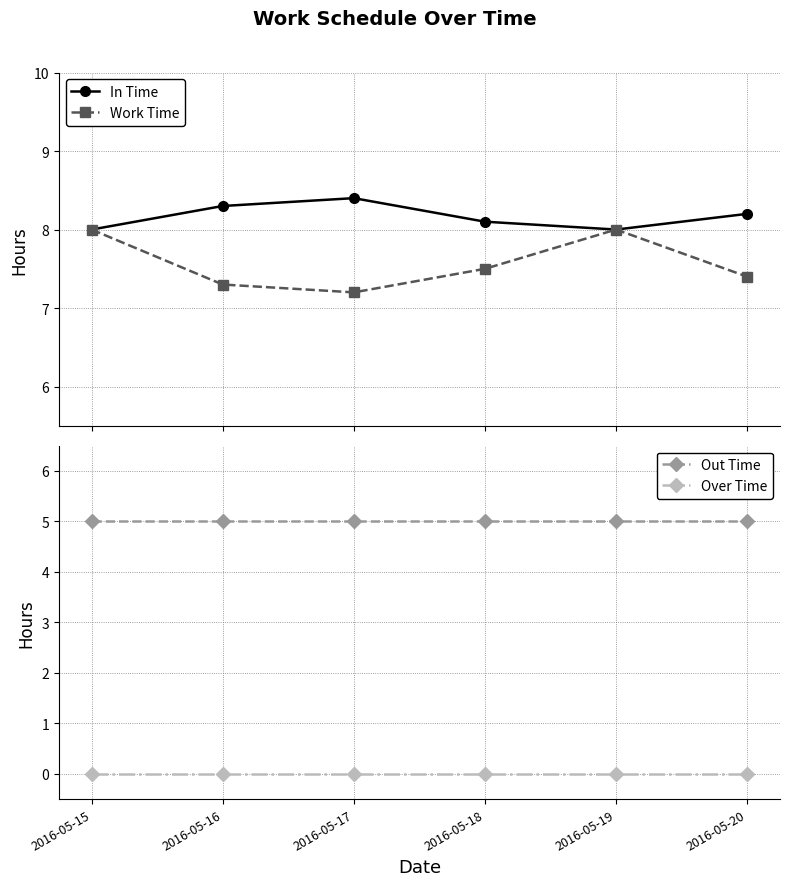

The value of In Time at 2016-05-20 is 8.2. True or false?

True